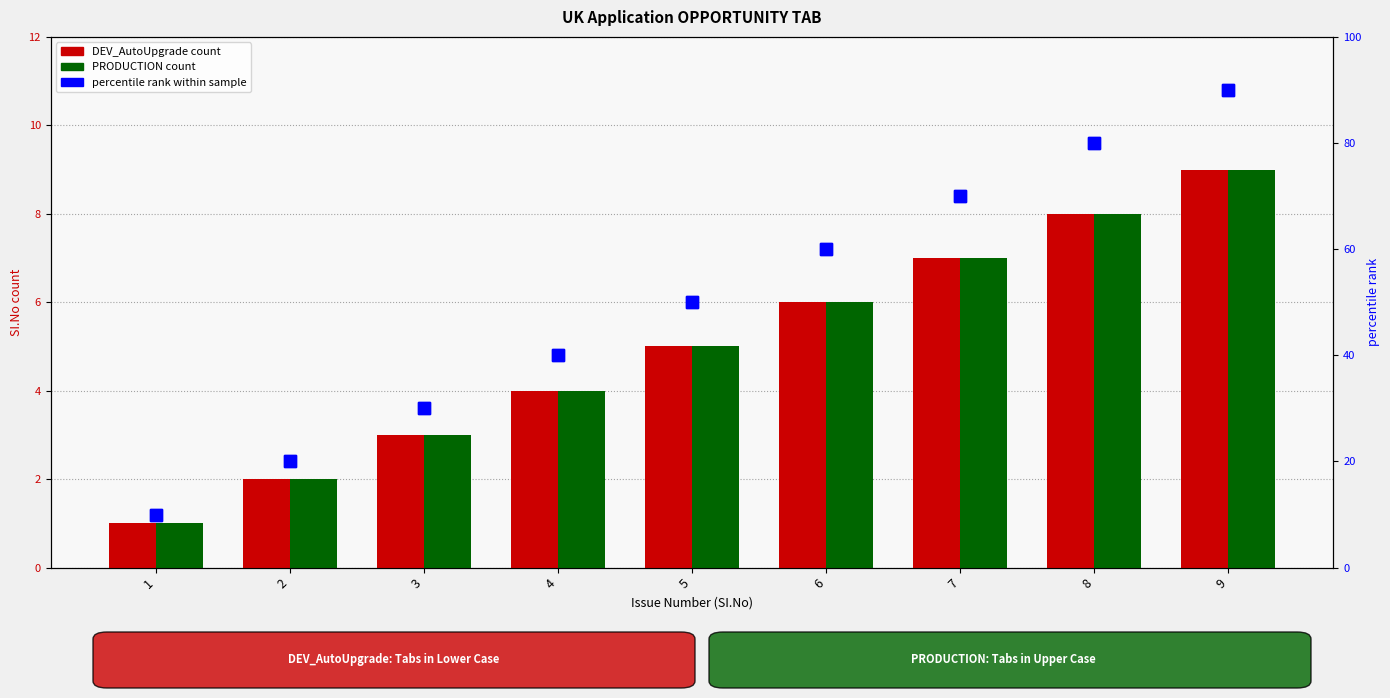

How many data points in PRODUCTION are less than 5?

4